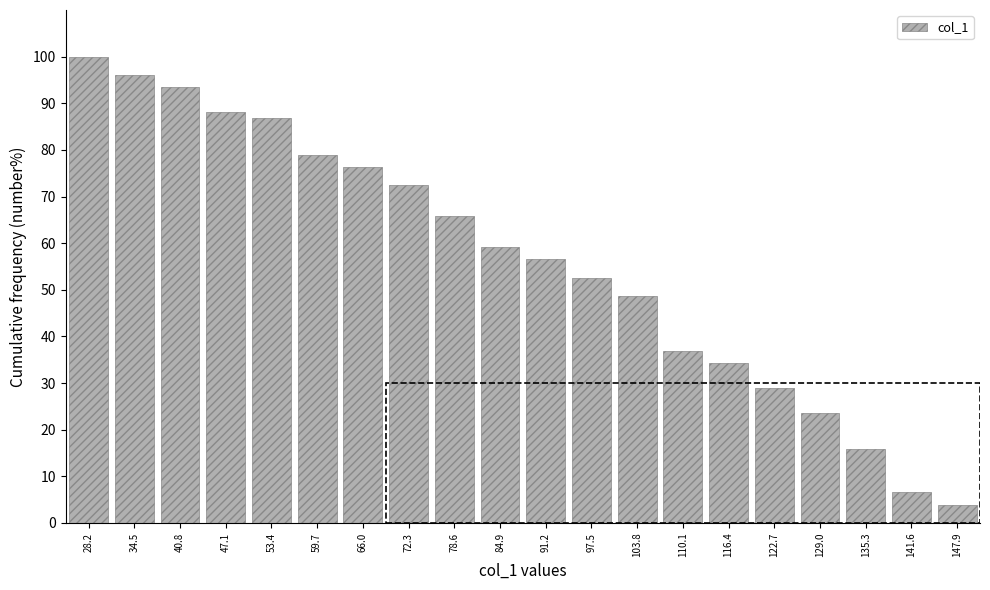

Reading left to right, list all the values displayed in this chart.

28.2=100.0	34.5=96.1	40.8=93.4	47.1=88.2	53.4=86.8	59.7=78.9	66.0=76.3	72.3=72.4	78.6=65.8	84.9=59.2	91.2=56.6	97.5=52.6	103.8=48.7	110.1=36.8	116.4=34.2	122.7=28.9	129.0=23.7	135.3=15.8	141.6=6.6	147.9=3.9